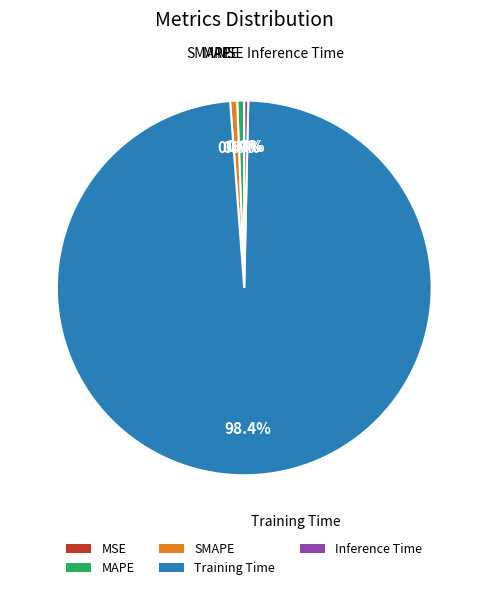

What is the majority slice?

Training Time